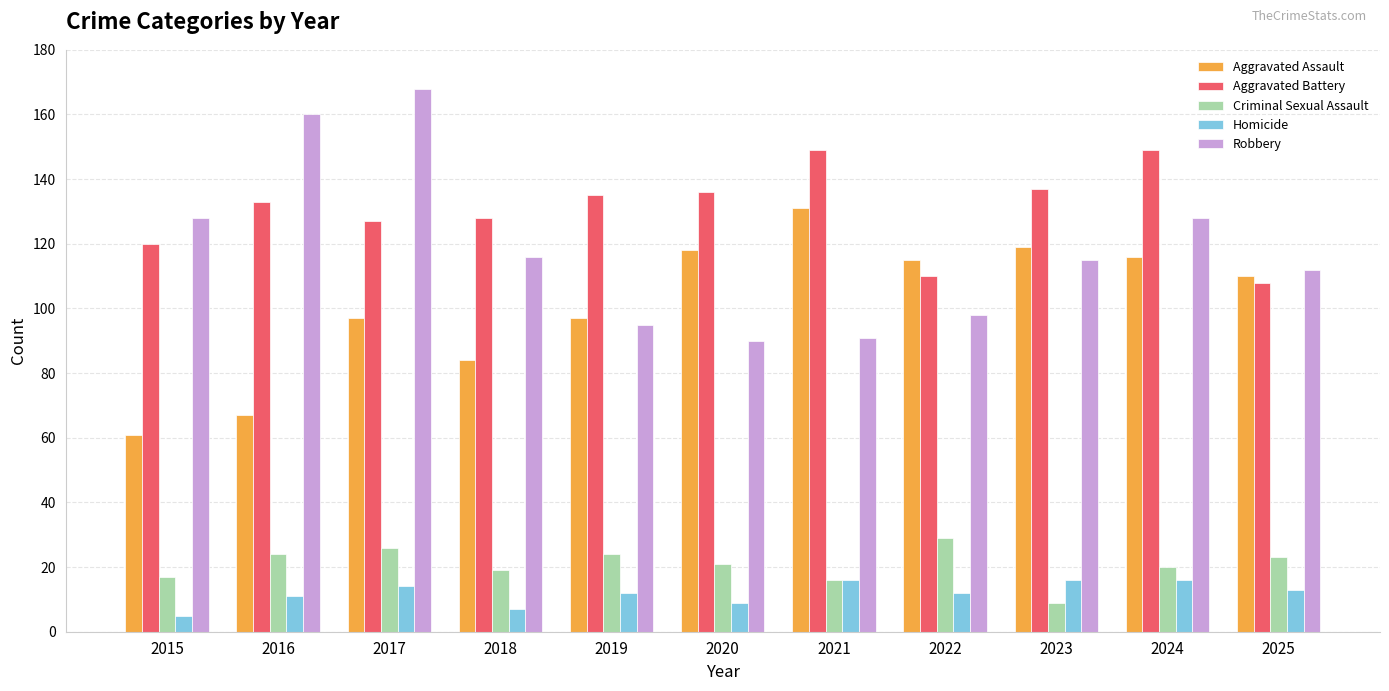

At how many categories does at least one series exceed 42?

11